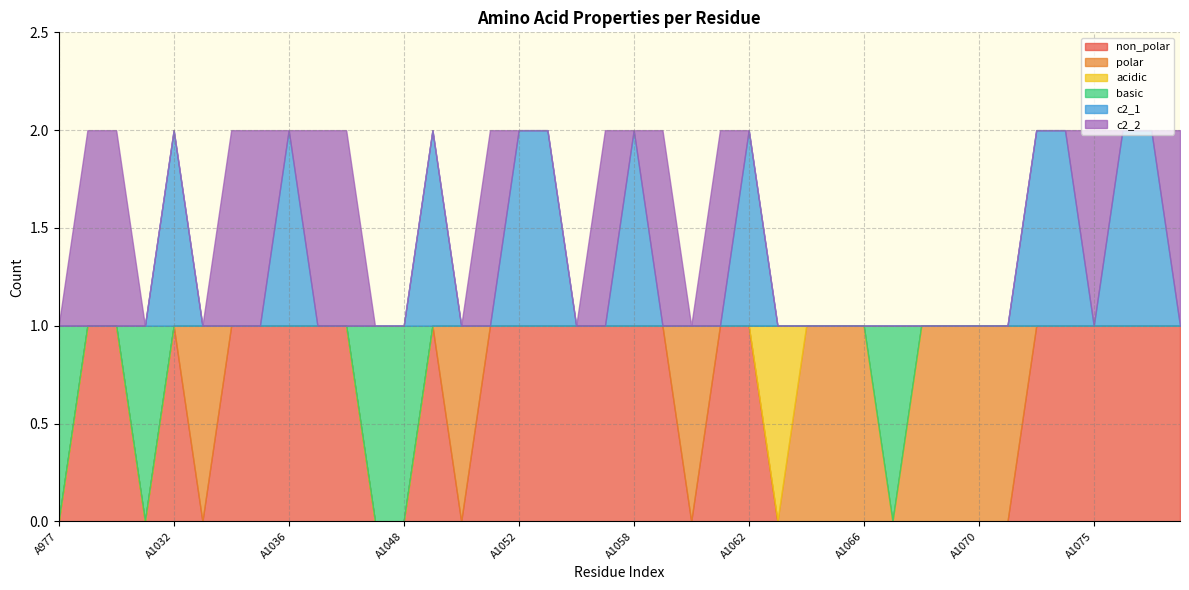

What is the difference between the second highest and second lowest values in the polar series?

1